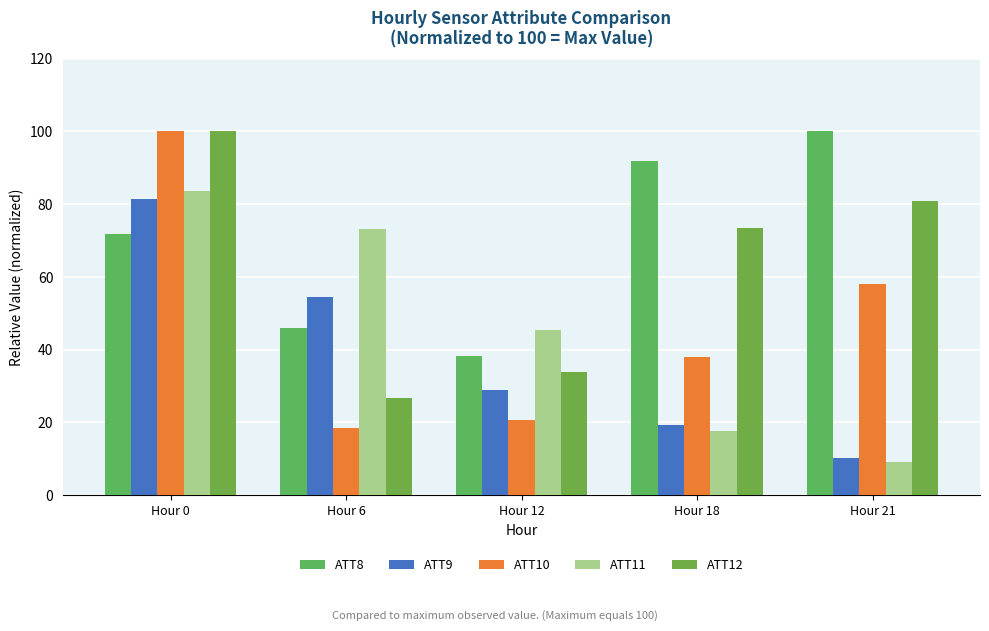

List the labels in order of ATT12 value, largest first.

Hour 0, Hour 21, Hour 18, Hour 12, Hour 6